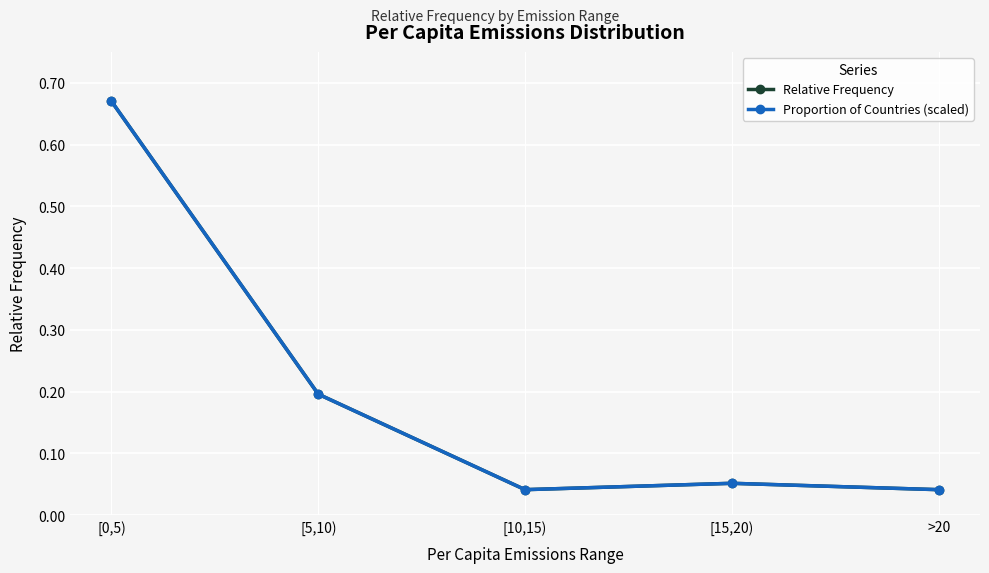

True or false: Proportion of Countries (scaled) and Relative Frequency cross at least once.

False